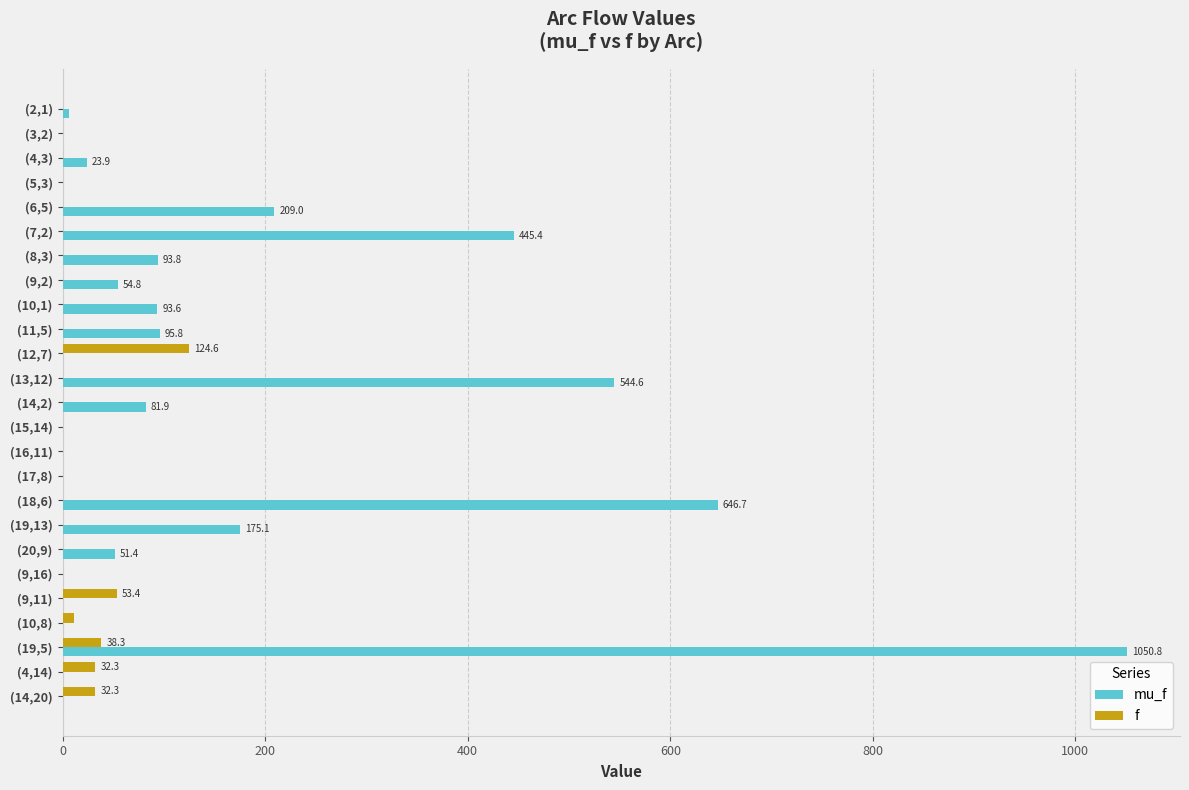

What is the maximum value shown in the chart?

1050.8